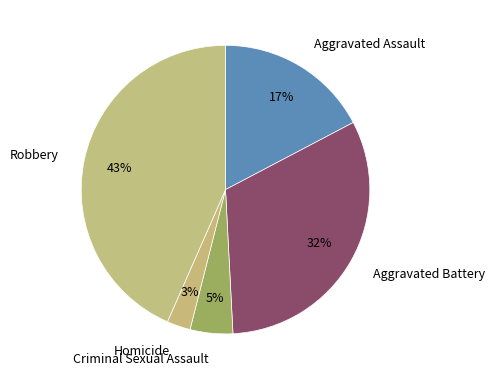

Does Homicide account for over 50% of the chart?

No